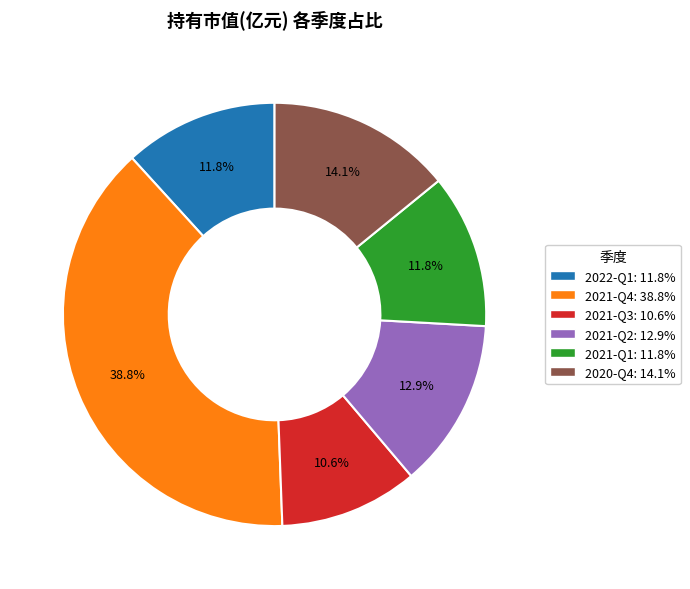

Does any single category account for the majority?

No